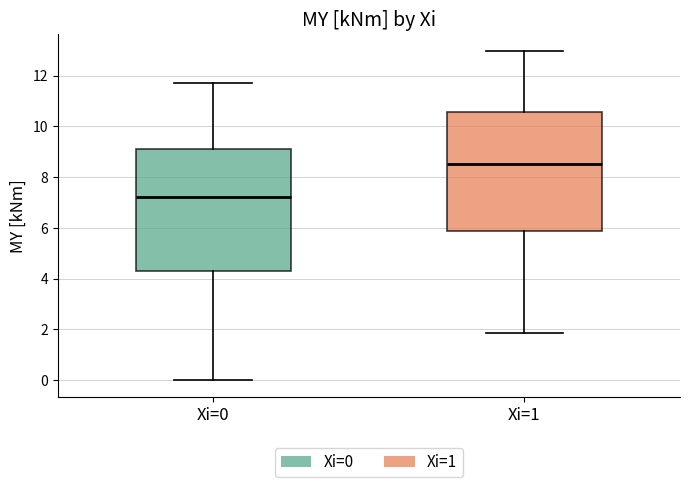

Reading left to right, read every box against the y-axis: the position of its median line, the range the box covers, and the ends of its whiskers. The values are not printed on the chart, so give them approximately, as read against the axis.

Xi=0: median 7.2, box 4.2 to 9.2, whiskers 0.0 to 11.6
Xi=1: median 8.6, box 5.8 to 10.6, whiskers 1.8 to 13.0